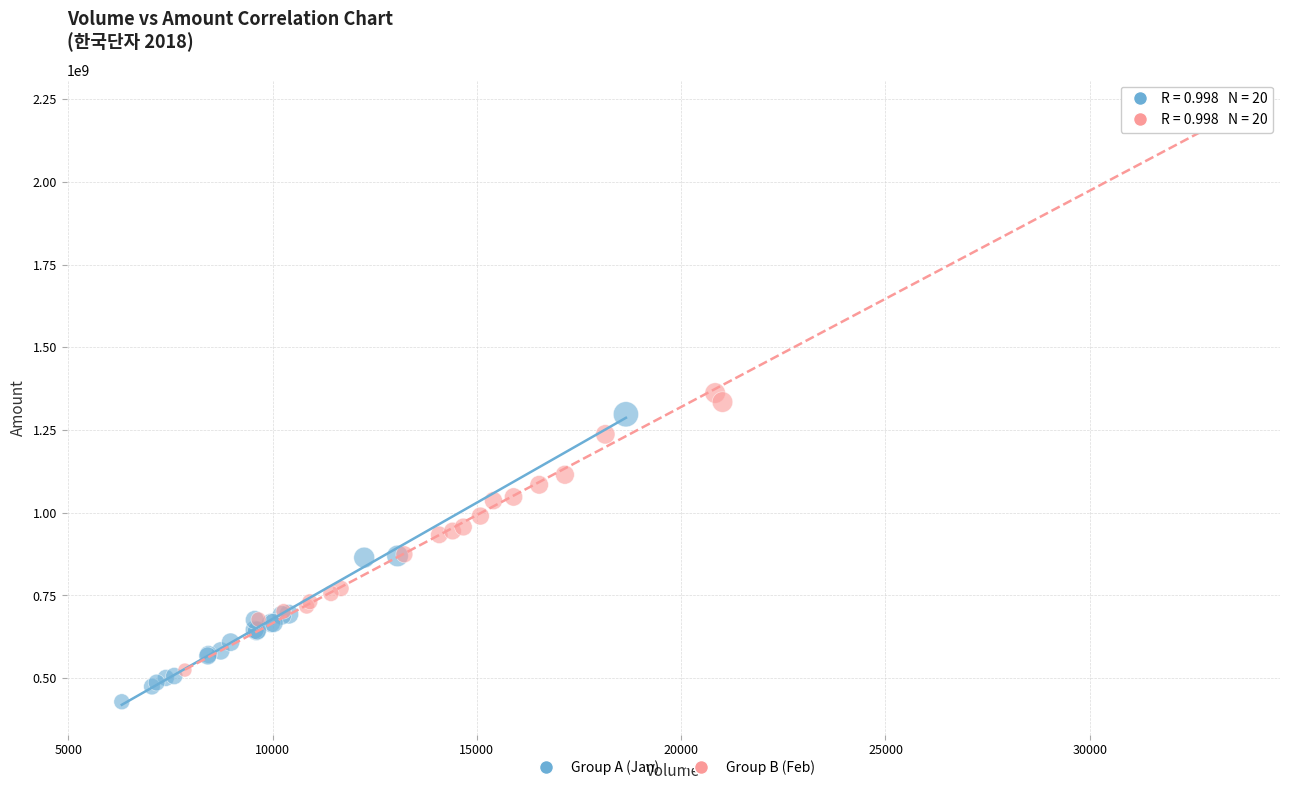

Which series contains the highest Y value?

Group B (Feb)